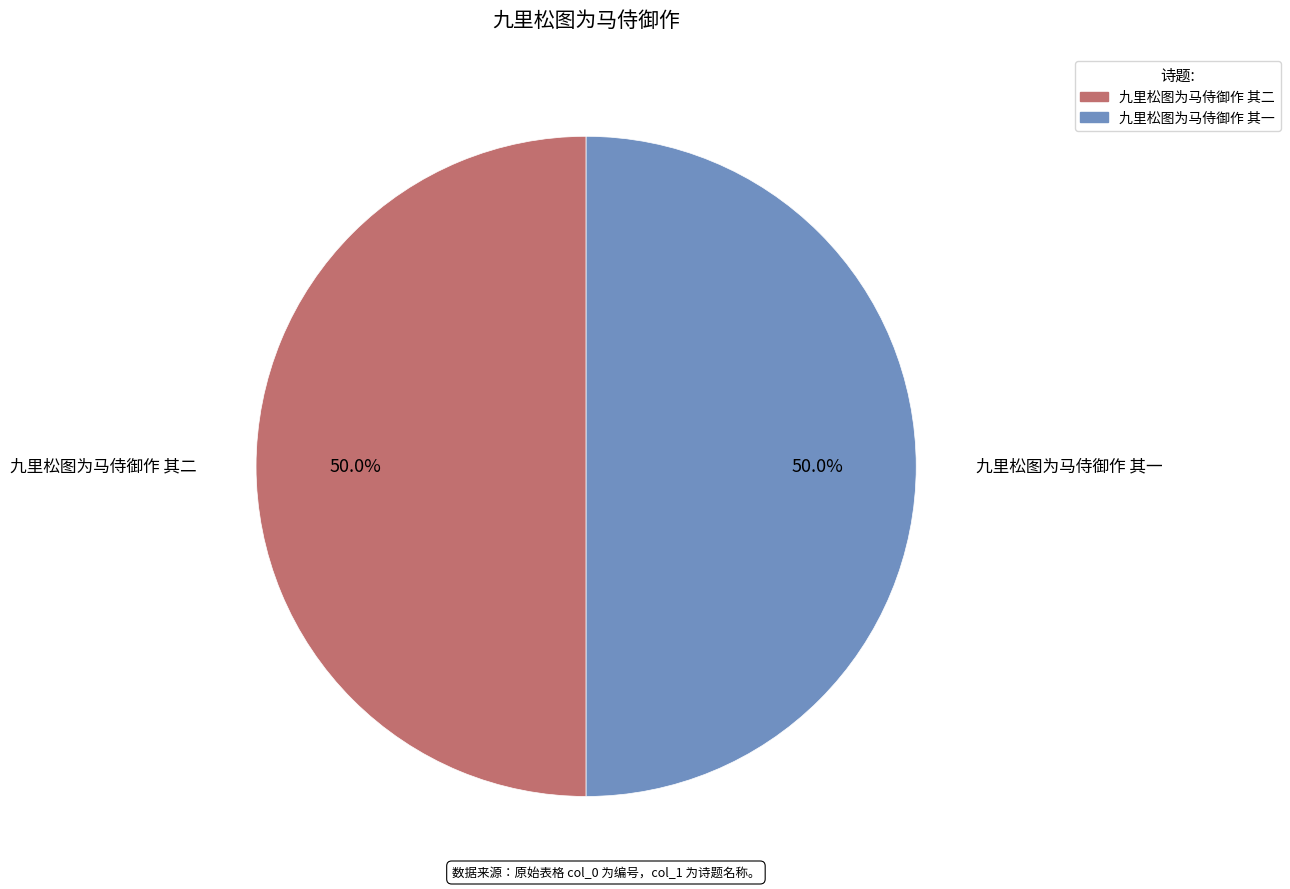

Count the number of slices in the pie.

2